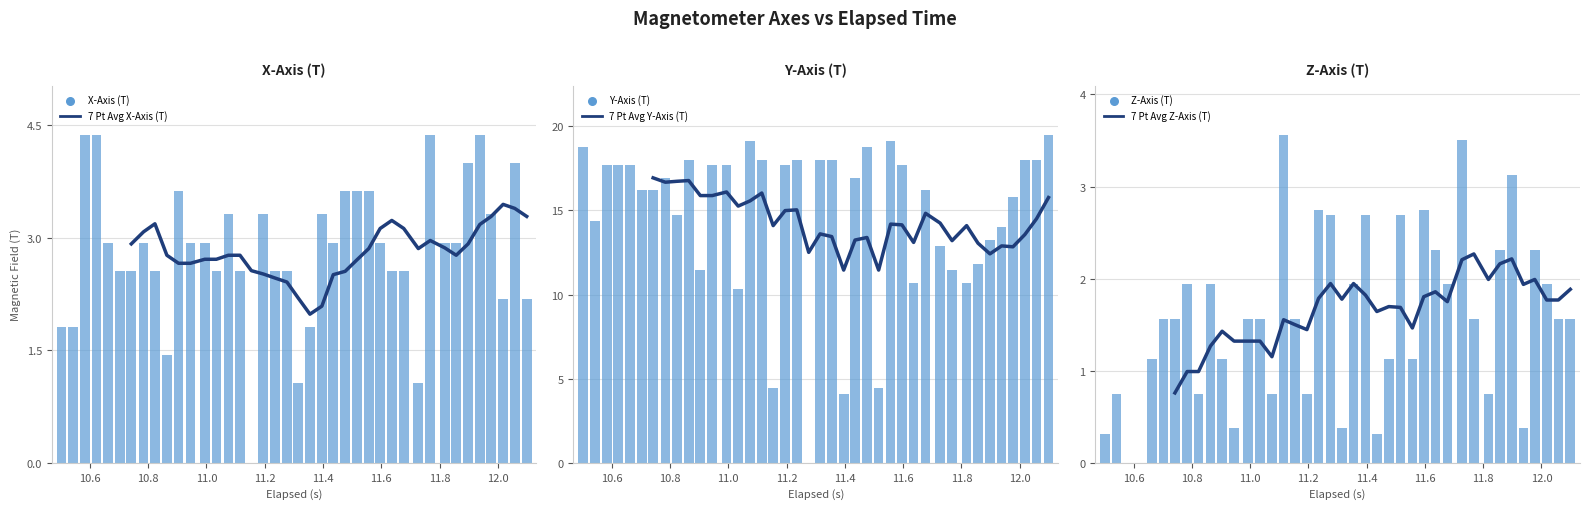

Is the value of X-Axis (T) at 29 greater than the value of Z-Axis (T) at 11?

Yes